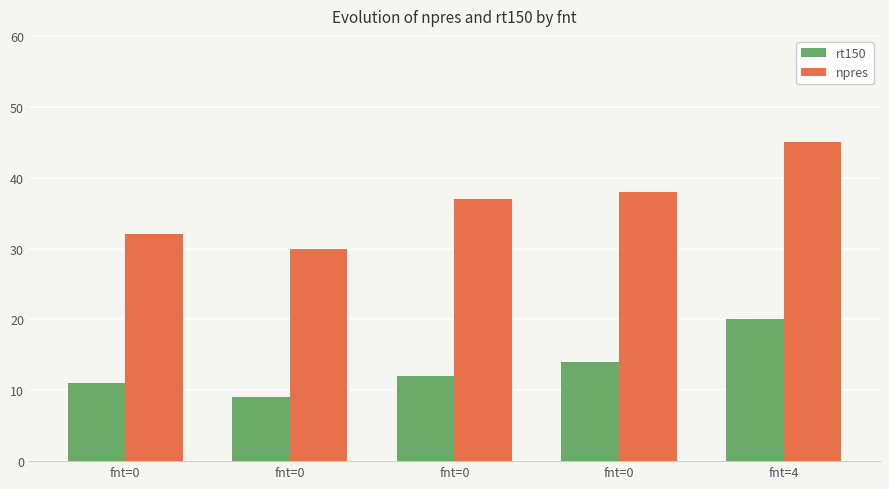

How many data points in npres are less than 37?

2